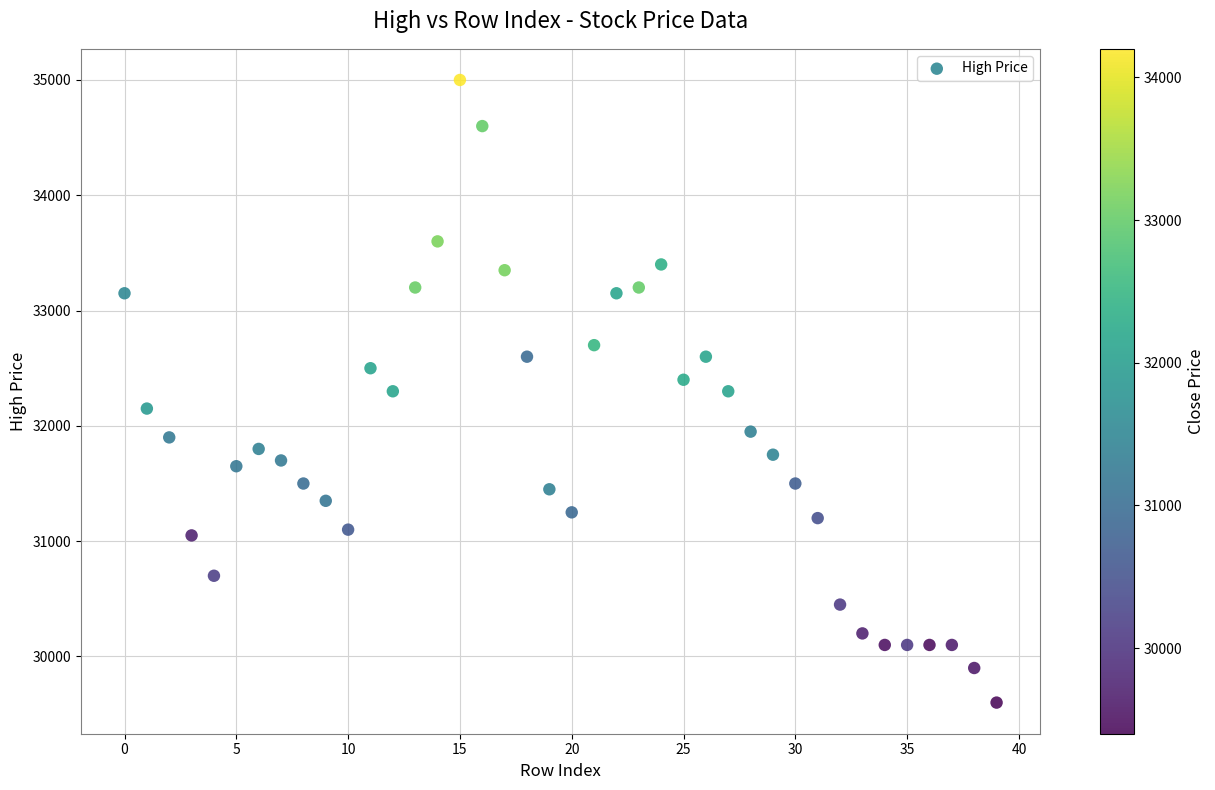

What is the range of Y values (max minus min)?

5400